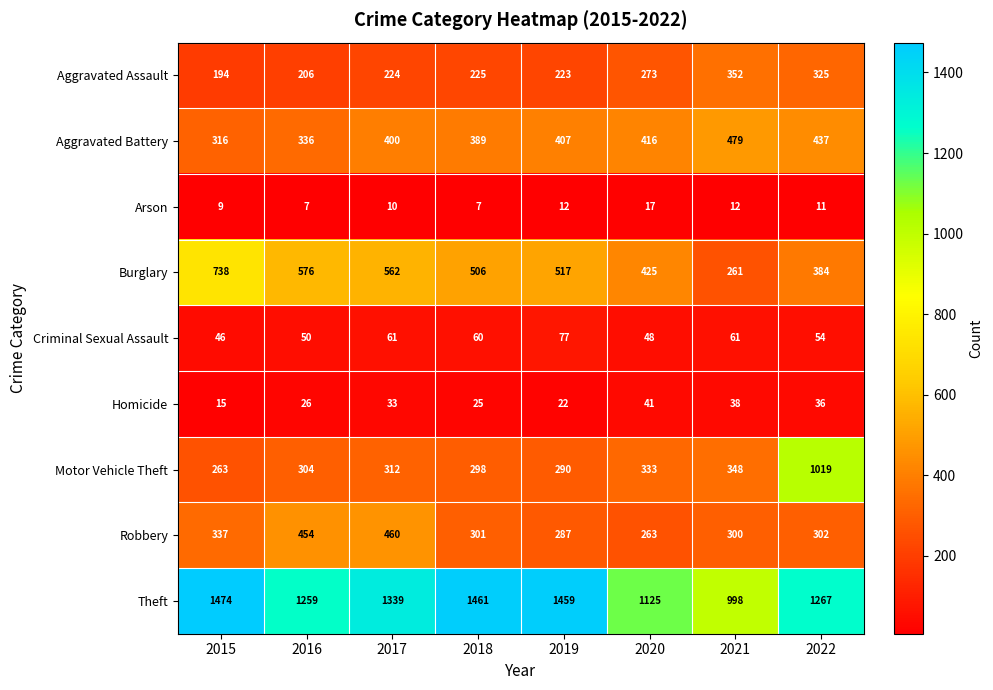

What is the spread (max minus min) of values at 2019?

1447